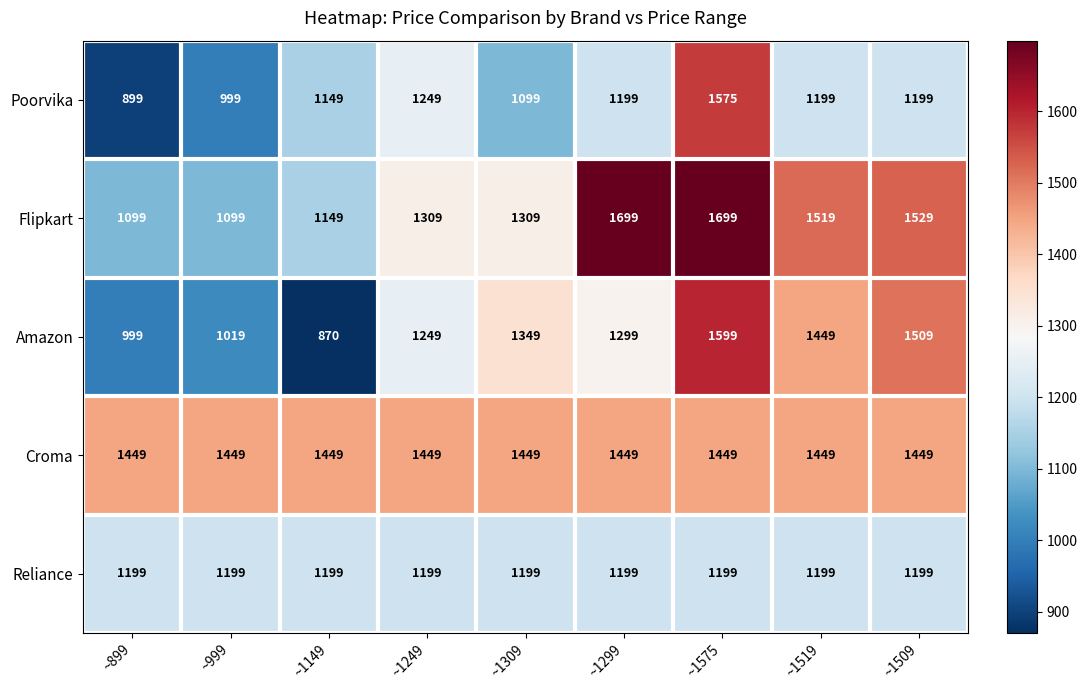

Count the number of categories in the chart.

9